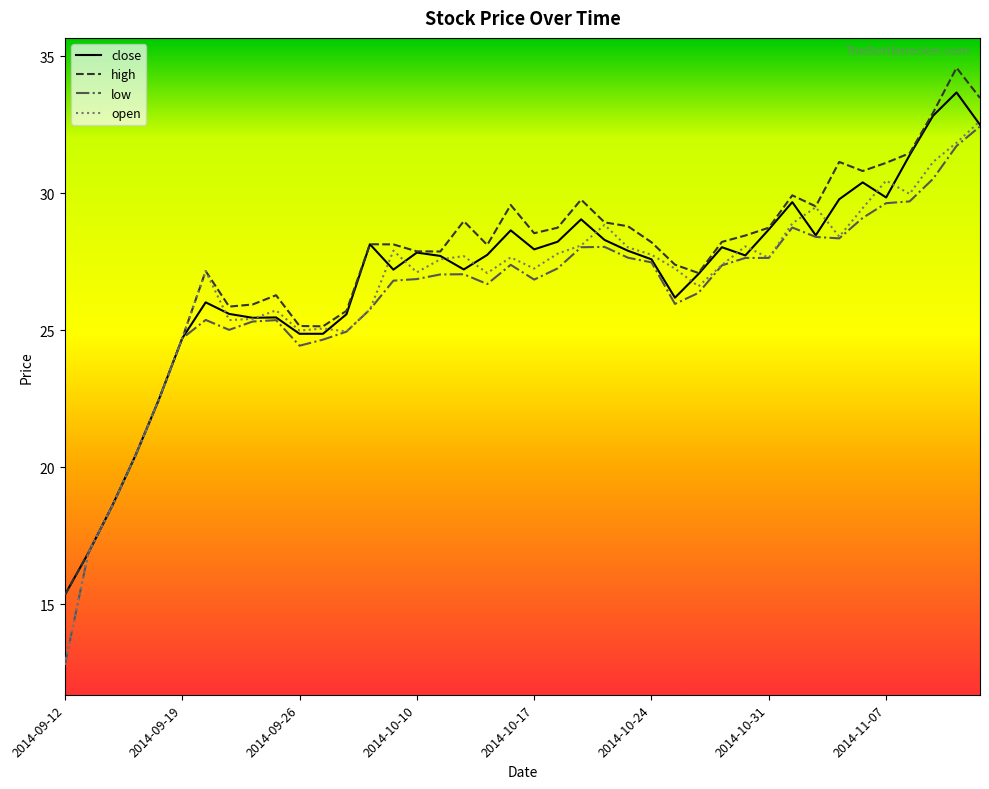

What is the greatest value displayed?

34.6